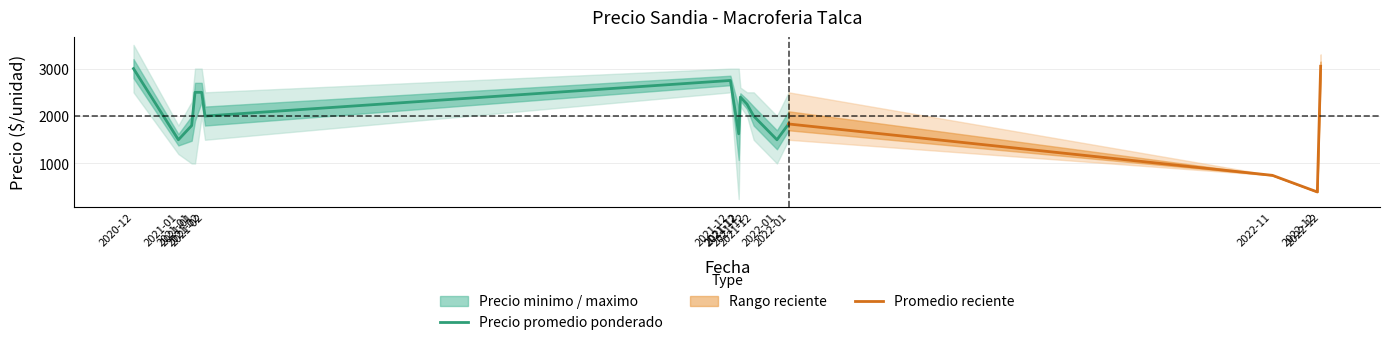

What is the sum of the Precio maximo values at 2021-12-22 and 2021-02-04?

5500